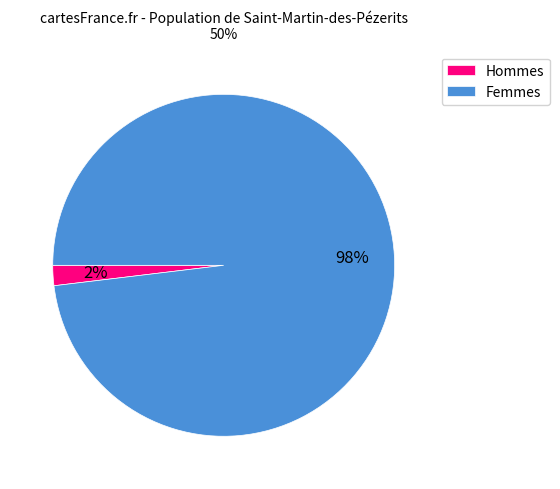

Is Femmes the majority of the pie?

Yes